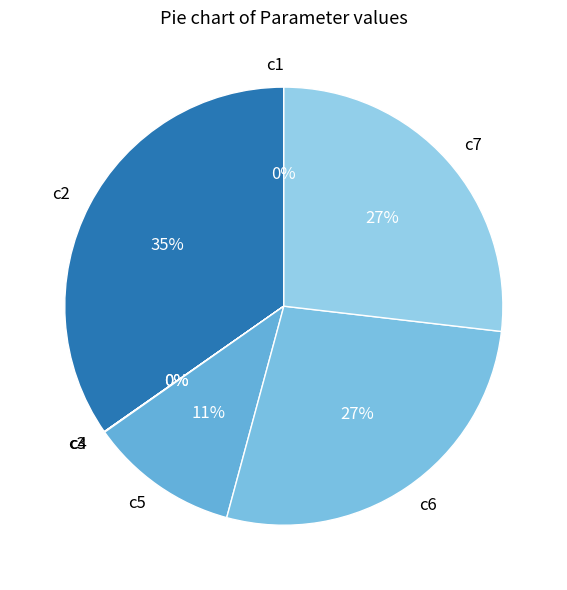

What is the largest slice in the pie chart?

c2